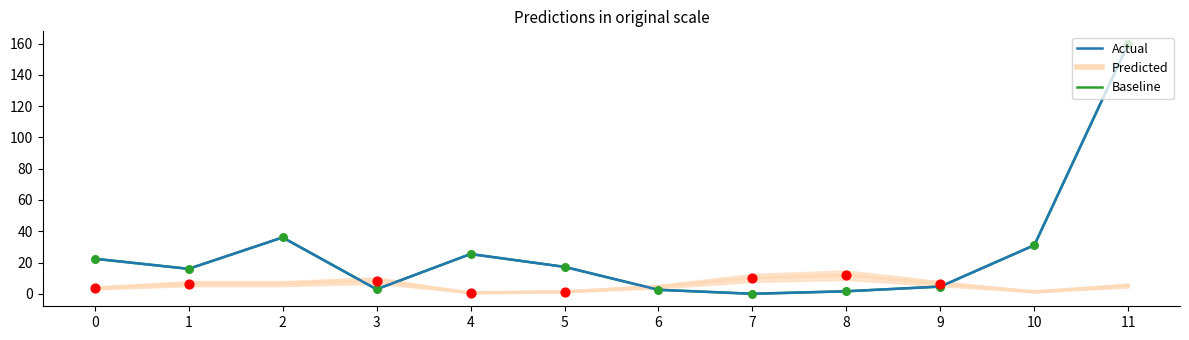

What are all the series names shown in the legend?

Baseline, Predicted, Actual